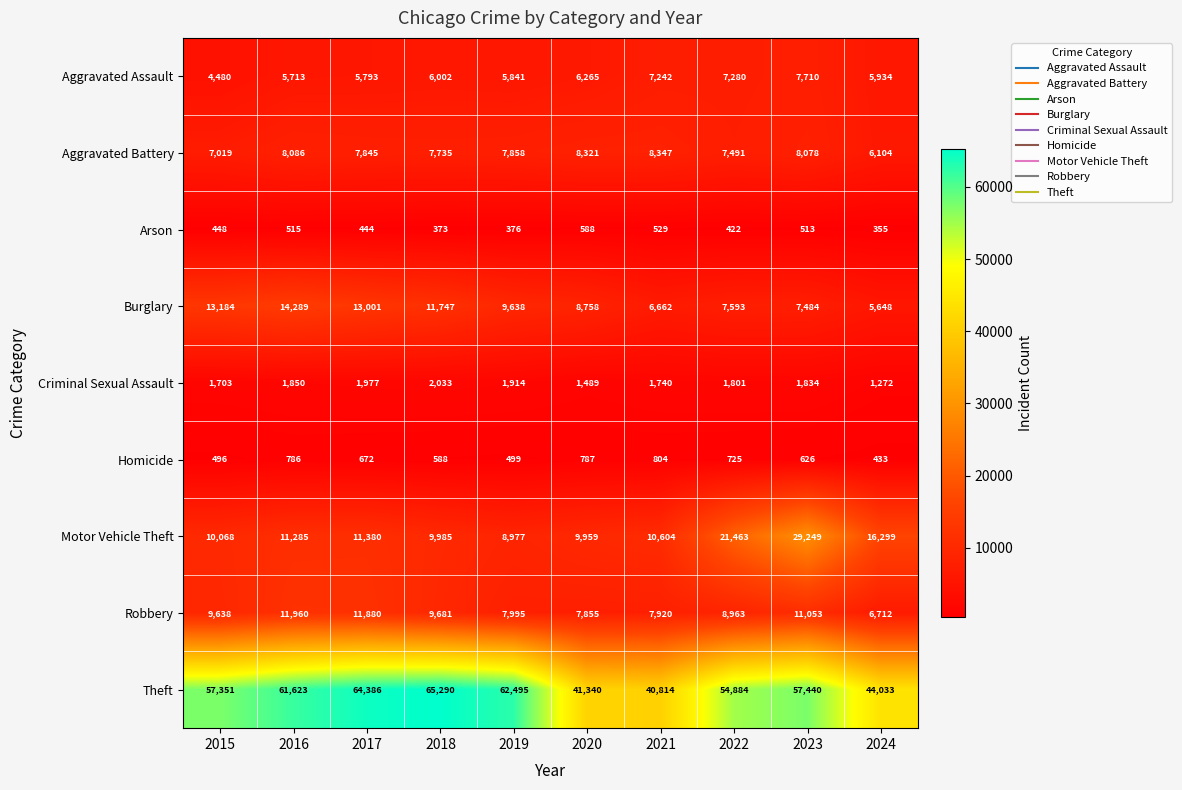

Is it true that Homicide equals 498 at 2020?

False